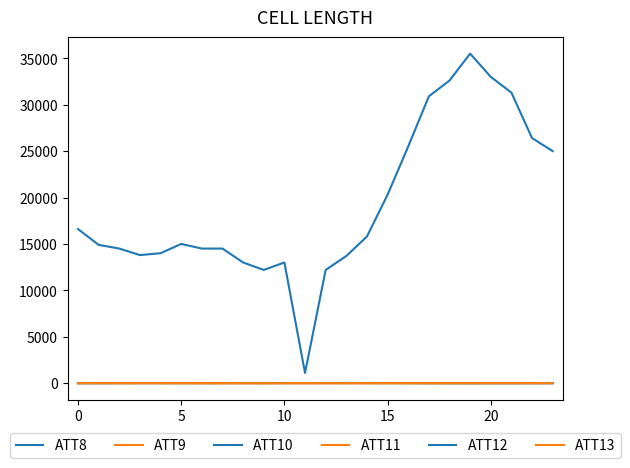

What is the difference between the maximum and minimum values in the ATT11 series?

12.0